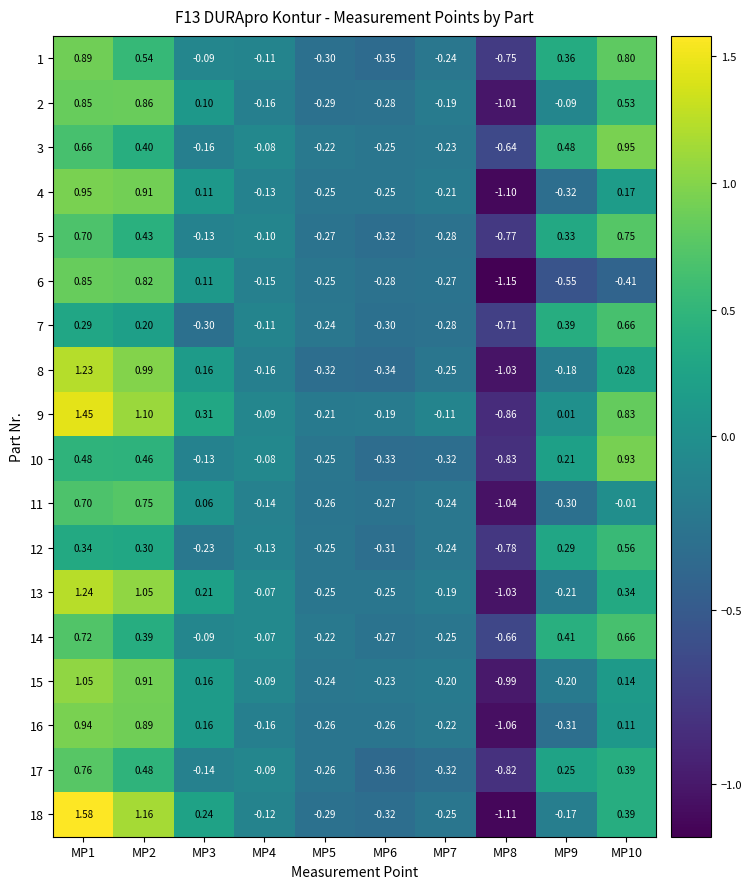

How many distinct data groups are displayed?

18